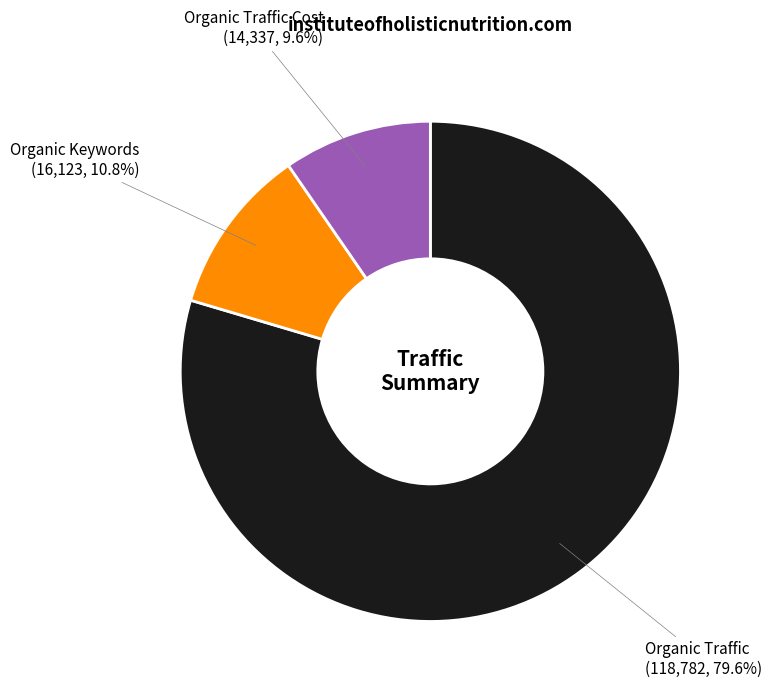

Does any single category account for the majority?

Yes